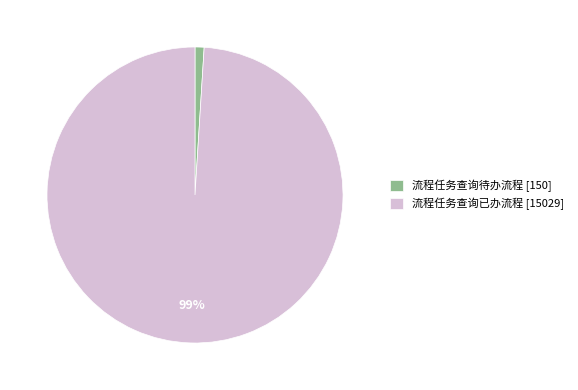

True or false: 流程任务查询待办流程 accounts for 11% of the total.

False